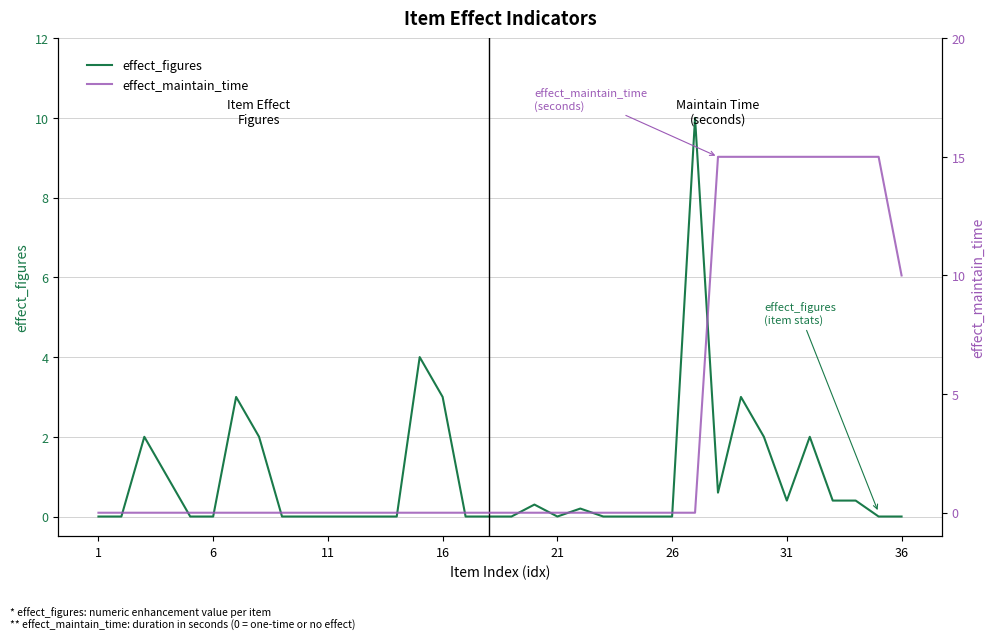

Does the chart have visible grid lines?

Yes